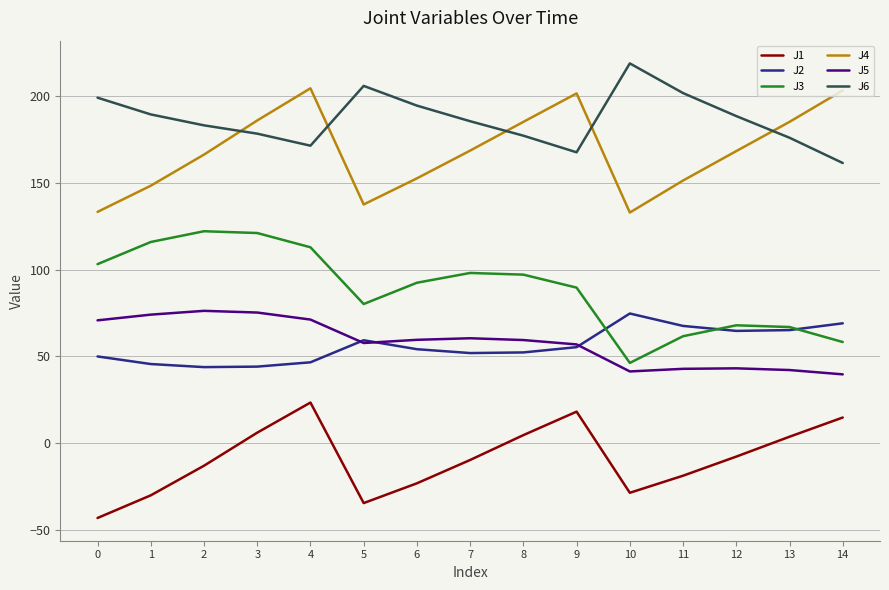

True or false: J6 has a value of 37.9 at 14.

False